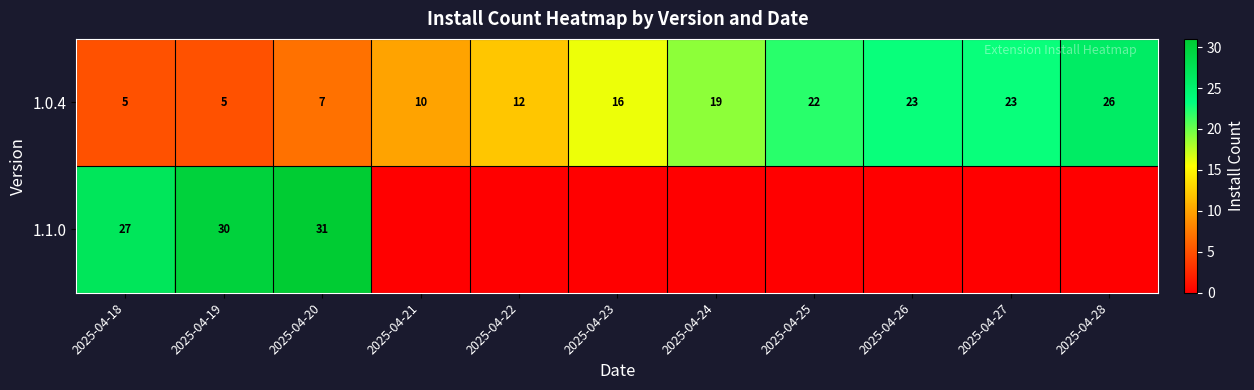

What is the total value across all series at 2025-04-18?

32